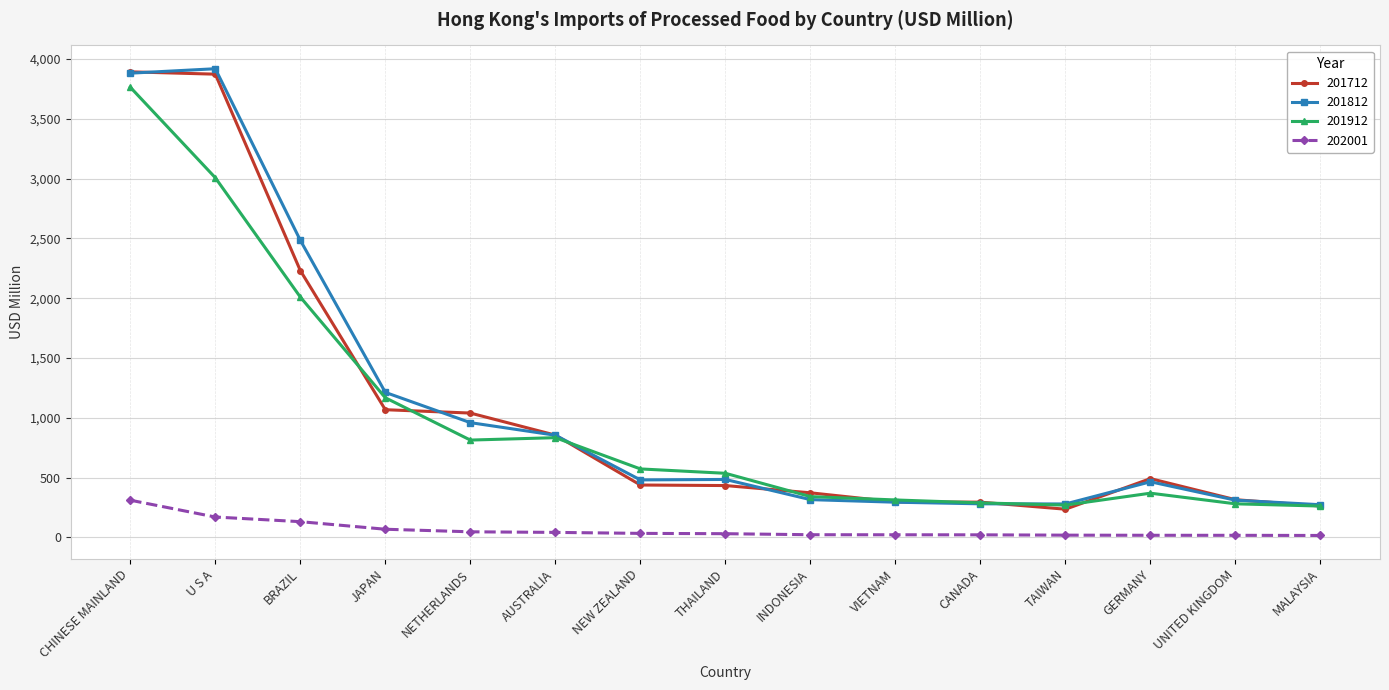

What are all the series names shown in the legend?

201712, 201812, 201912, 202001